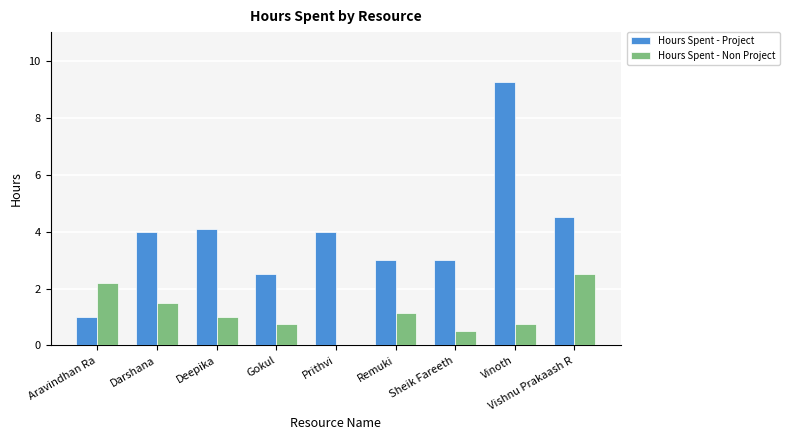

Which category has the highest value in the Hours Spent - Non Project series?

Vishnu Prakaash R